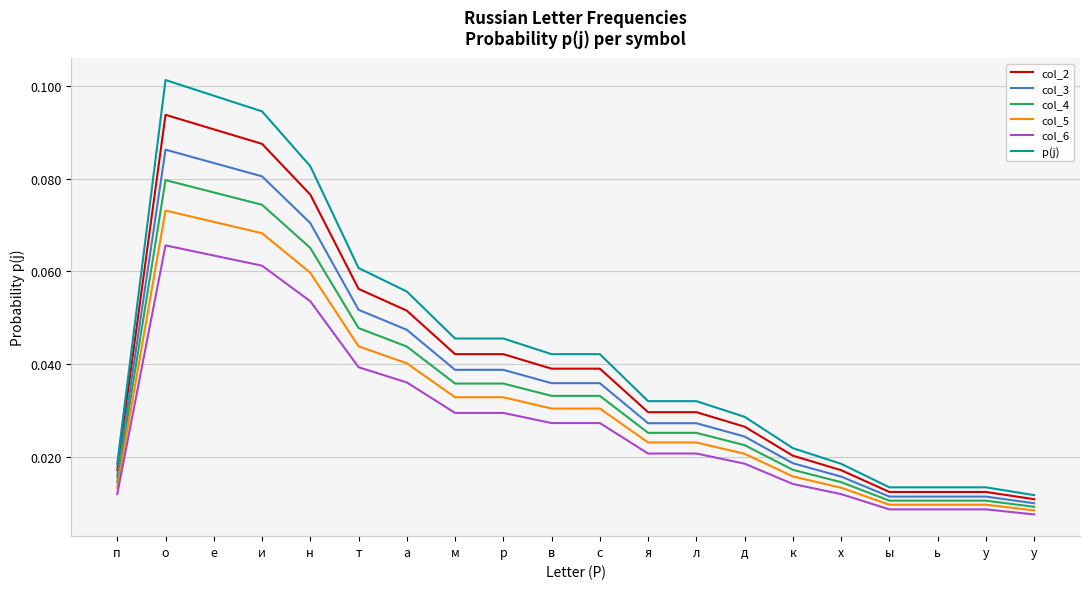

What are all the series names shown in the legend?

col_2, col_3, col_4, col_5, col_6, p(j)